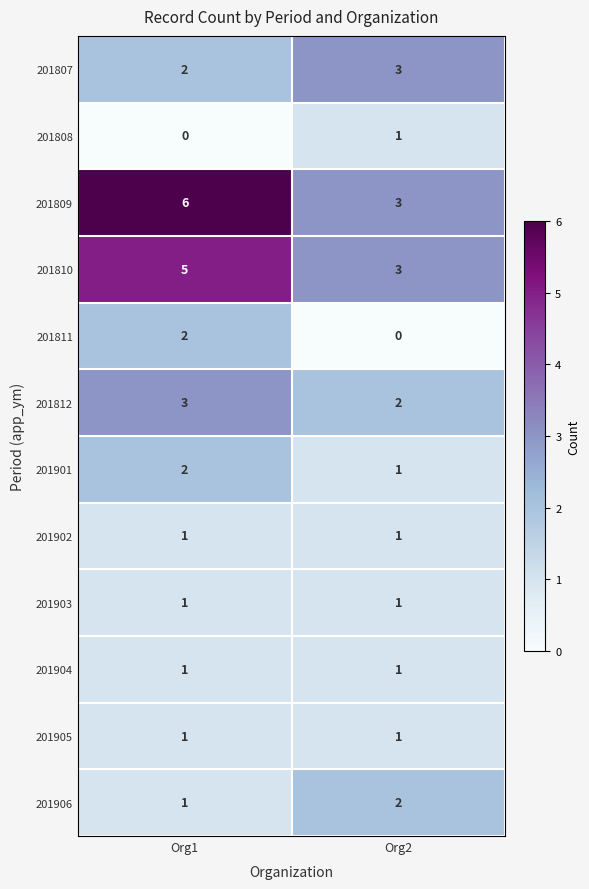

At which label is 201808 closest to 0?

Org1